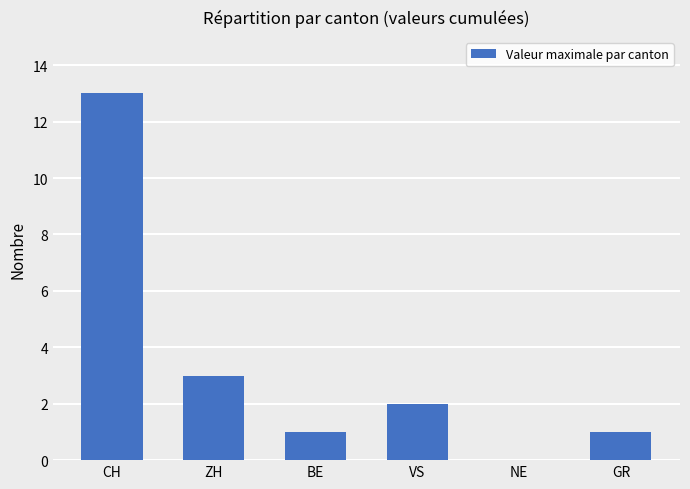

Reading left to right, extract all data points from this chart.

CH=13	ZH=3	BE=1	VS=2	NE=0	GR=1